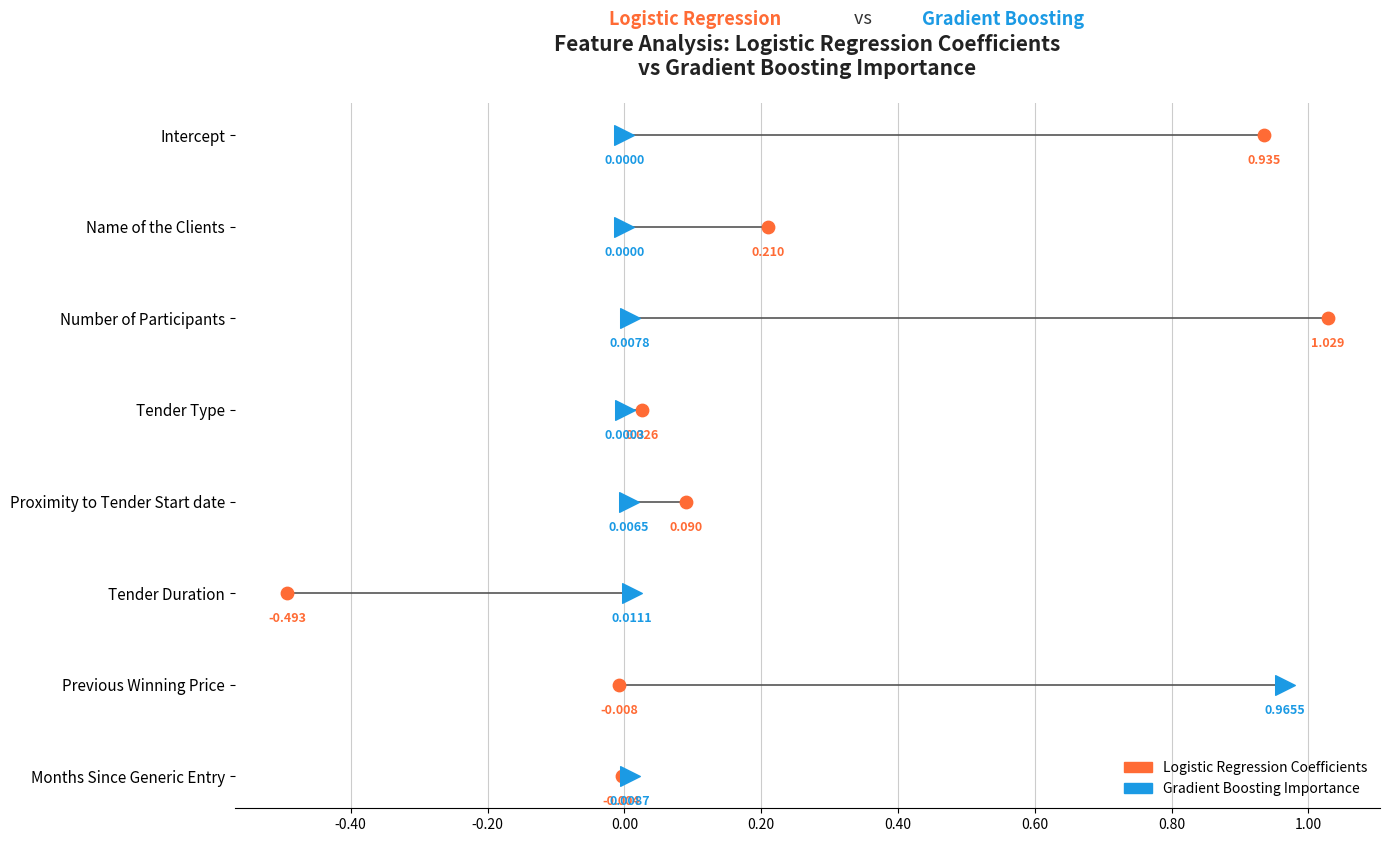

Which series contains the highest Y value?

Logistic Regression Coefficients